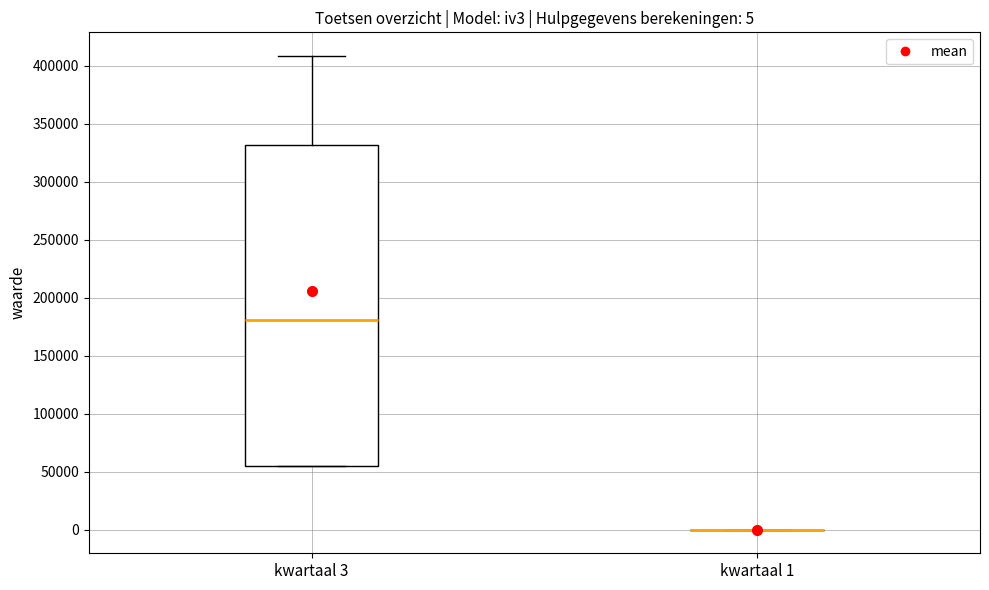

Which box is the tallest, from its lower edge to its upper edge?

kwartaal 3